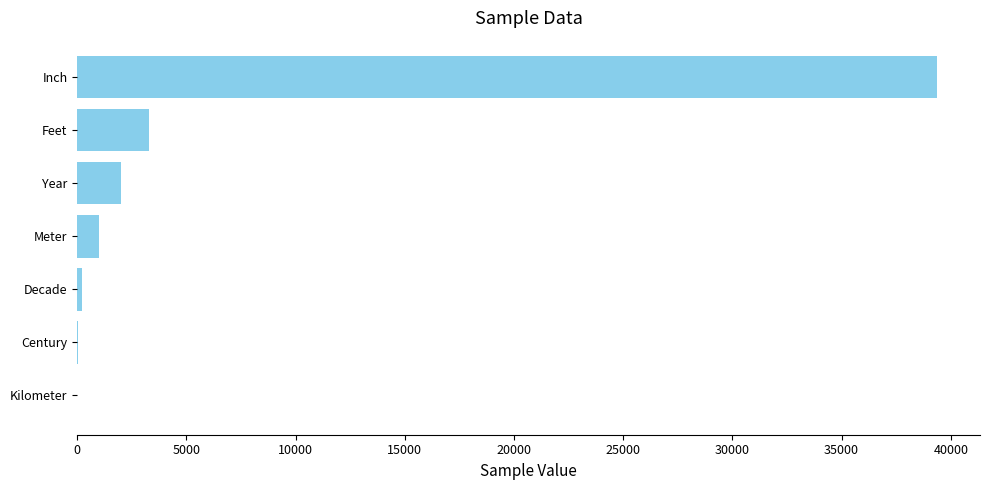

What is the sum of all values?

45894.9